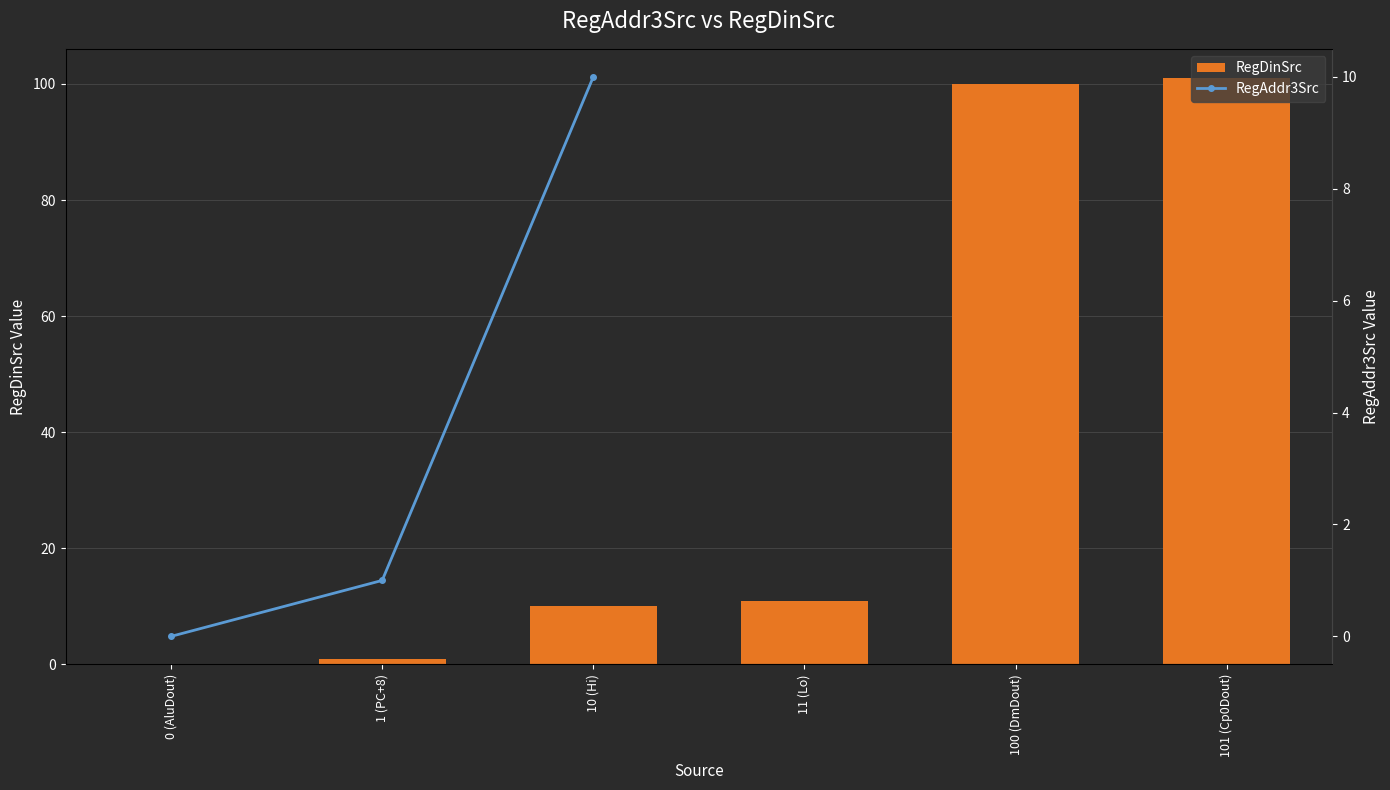

Which label corresponds to the smallest value in the chart?

0 (AluDout)